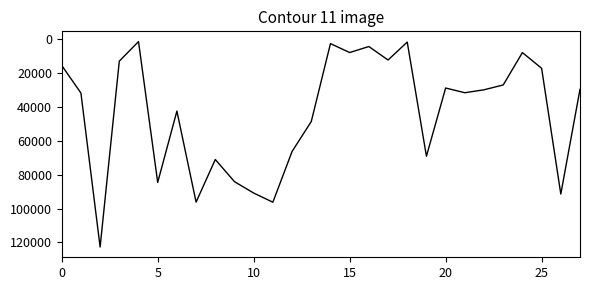

How many values are below 31560?

14